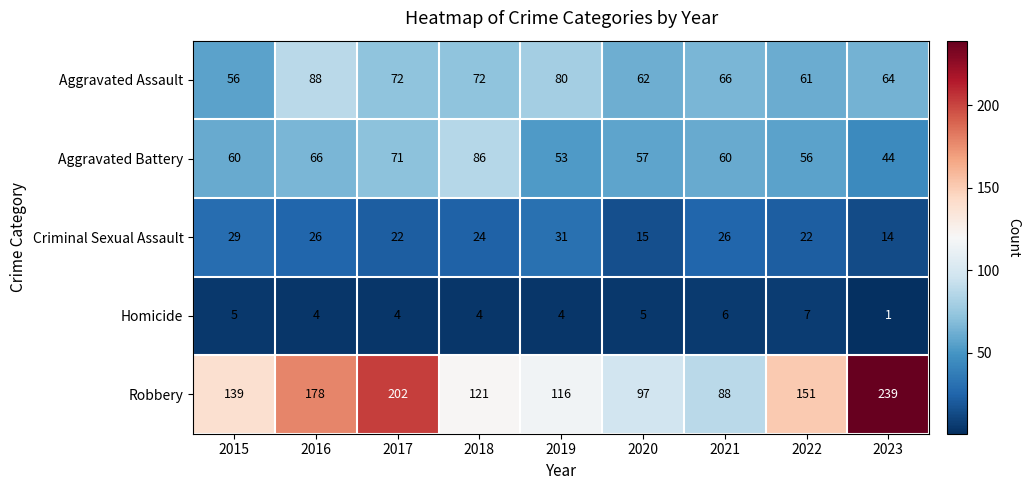

What is the spread (max minus min) of values at 2021?

82